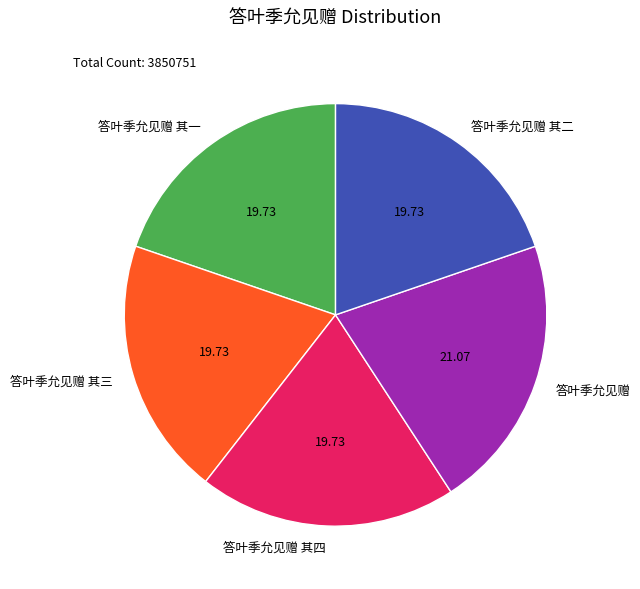

What is the largest slice in the pie chart?

答叶季允见赠